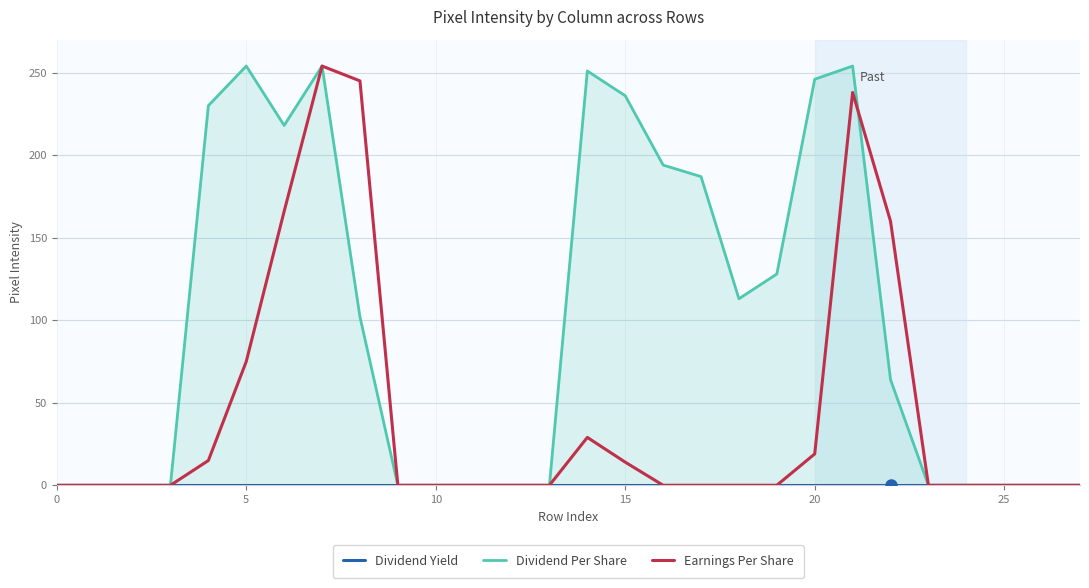

The value of Earnings Per Share at 18 is -86. True or false?

False